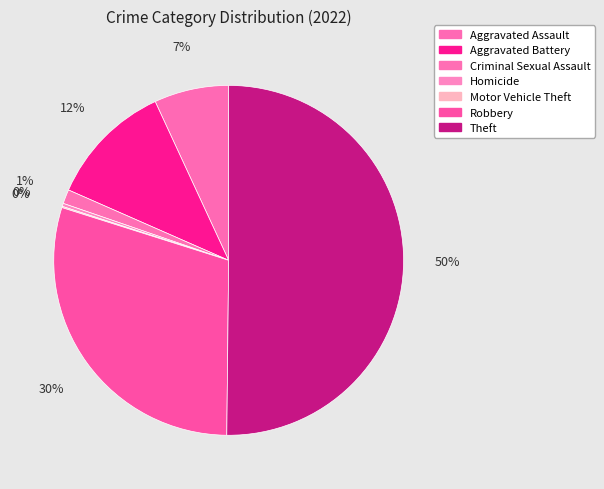

Rank the categories by value from lowest to highest.

Motor Vehicle Theft, Homicide, Criminal Sexual Assault, Aggravated Assault, Aggravated Battery, Robbery, Theft